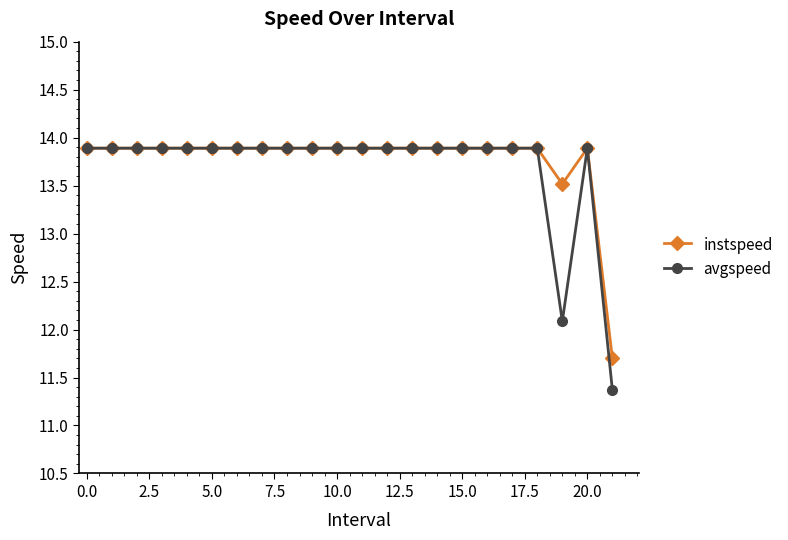

How many data points in avgspeed are above 13?

20